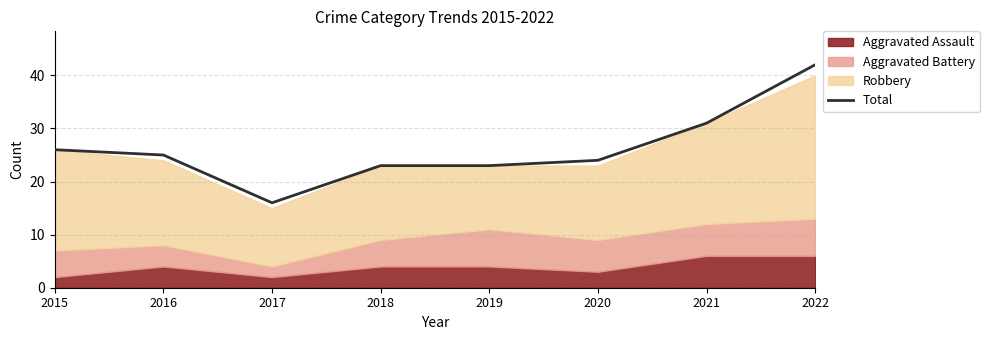

Does the chart have visible grid lines?

Yes